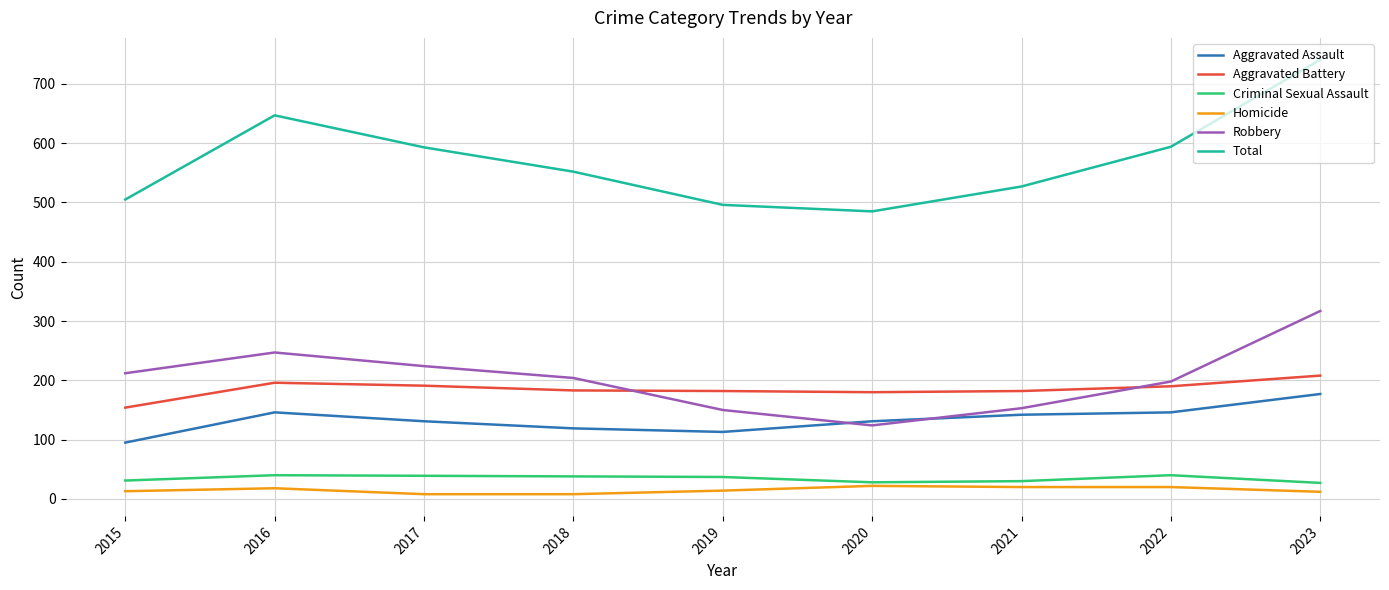

What is the average value of the Total series?

571